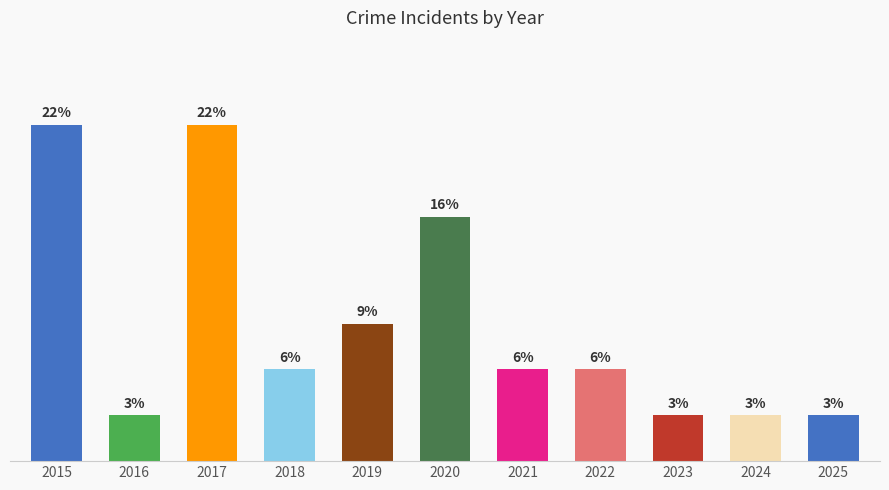

Are the bars horizontal?

No